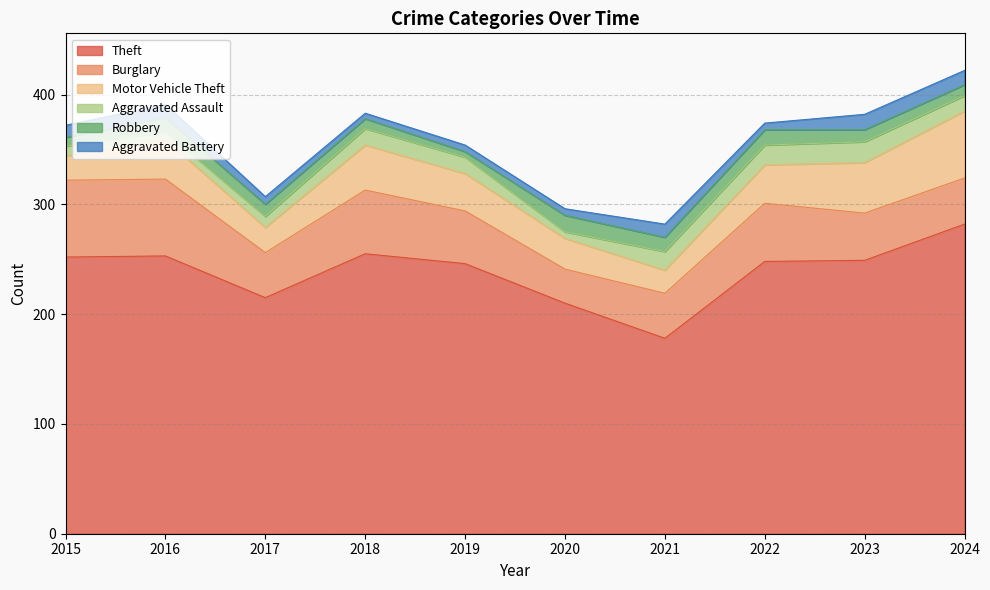

What is the difference between the Aggravated Assault values at 2022 and 2023?

1